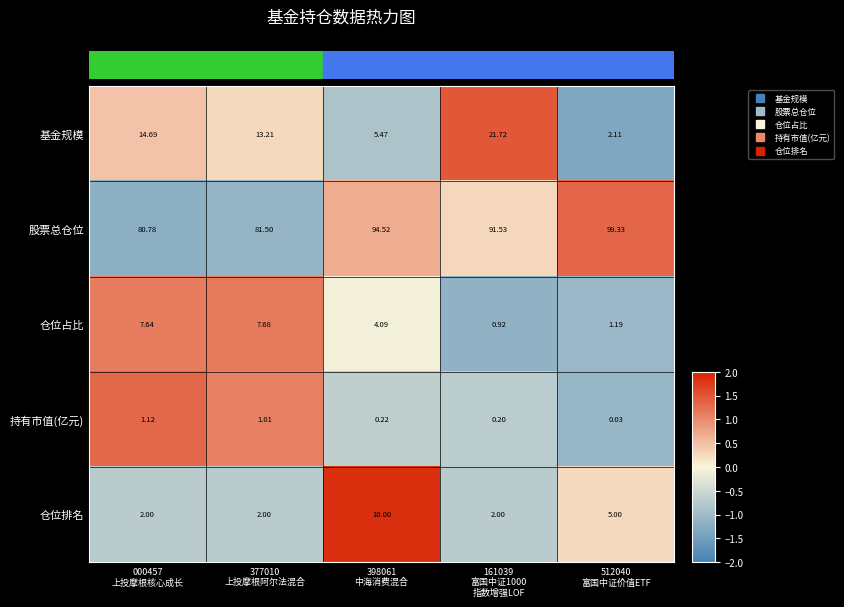

List the series in order of their peak value, highest first.

股票总仓位, 基金规模, 仓位排名, 仓位占比, 持有市值(亿元)